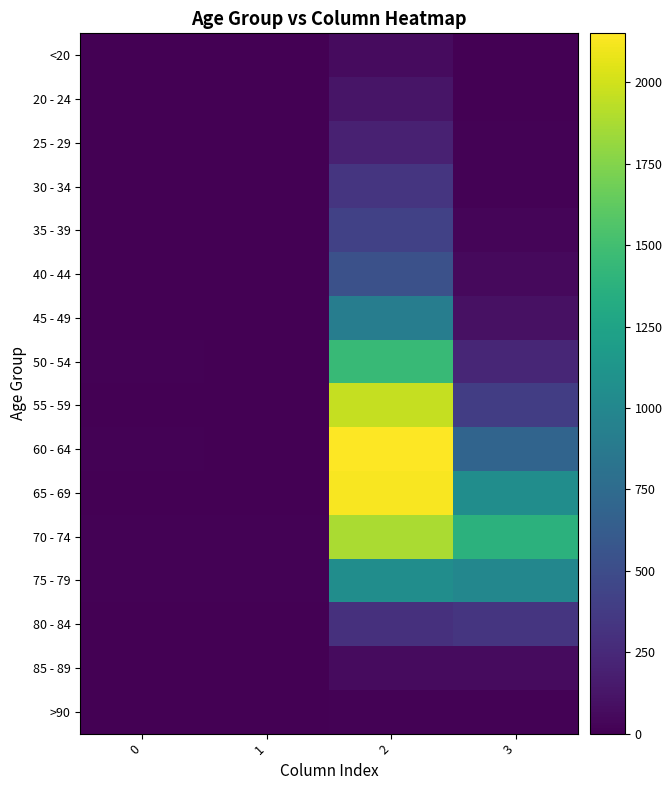

Reading right to left, transcribe all the data shown in this chart.

<20: 3=7	2=62	1=1	0=0
20 - 24: 3=2	2=121	1=0	0=1
25 - 29: 3=13	2=196	1=0	0=0
30 - 34: 3=14	2=333	1=2	0=0
35 - 39: 3=26	2=420	1=1	0=2
40 - 44: 3=53	2=530	1=1	0=0
45 - 49: 3=97	2=915	1=1	0=2
50 - 54: 3=227	2=1450	1=3	0=9
55 - 59: 3=392	2=1965	1=6	0=8
60 - 64: 3=689	2=2151	1=8	0=11
65 - 69: 3=1057	2=2130	1=6	0=6
70 - 74: 3=1381	2=1882	1=14	0=13
75 - 79: 3=993	2=1053	1=12	0=10
80 - 84: 3=333	2=296	1=4	0=7
85 - 89: 3=64	2=62	1=1	0=3
>90: 3=9	2=15	1=0	0=0